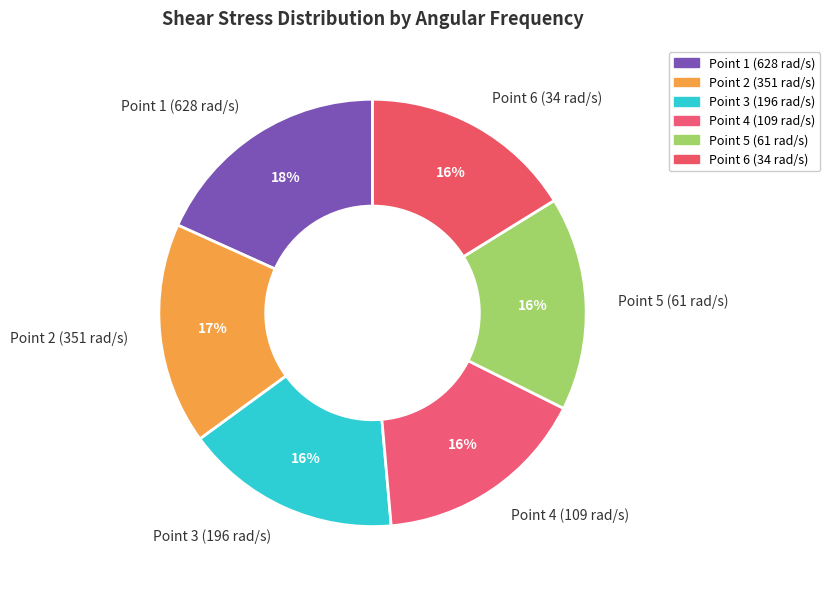

To the nearest percent, what is the combined percentage of Point 3 (196 rad/s) and Point 2 (351 rad/s)?

33%